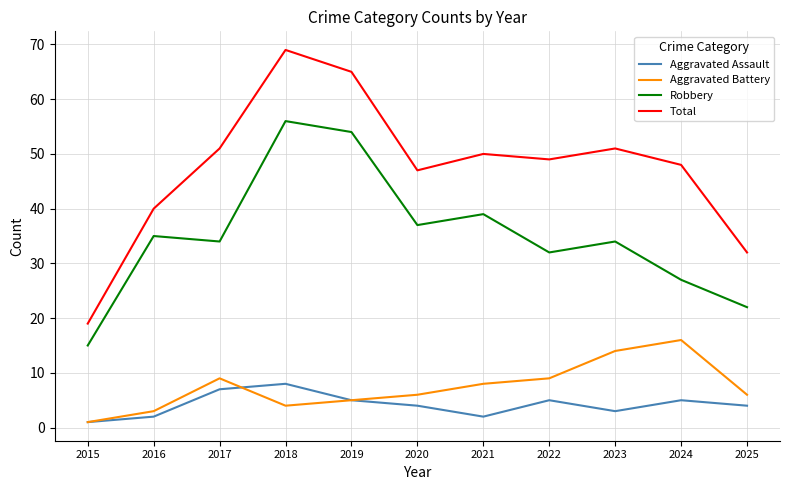

Does the chart display data point markers on the line(s)?

No